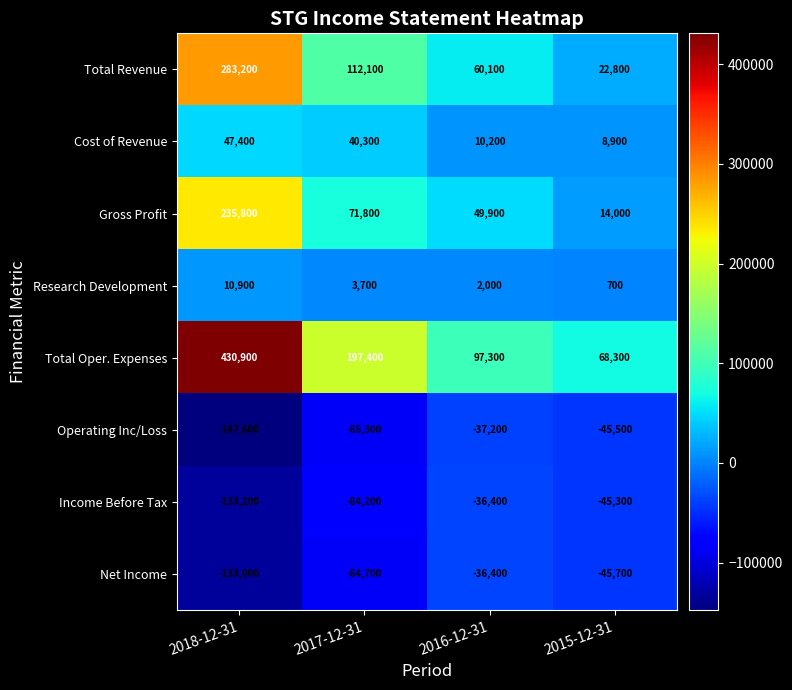

How many distinct data groups are displayed?

8